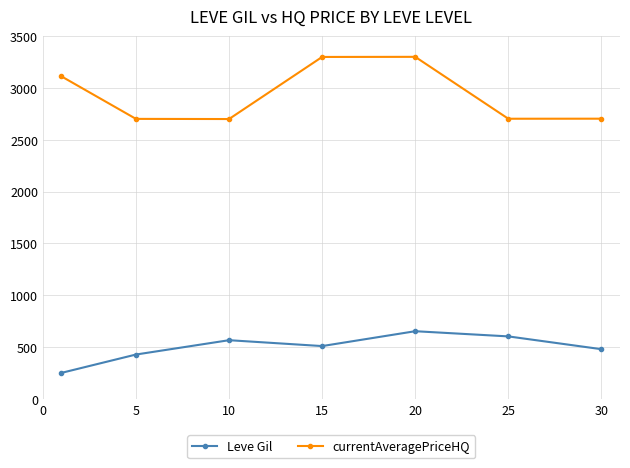

What is the value of the Leve Gil point at the 3rd from the left?

566.7